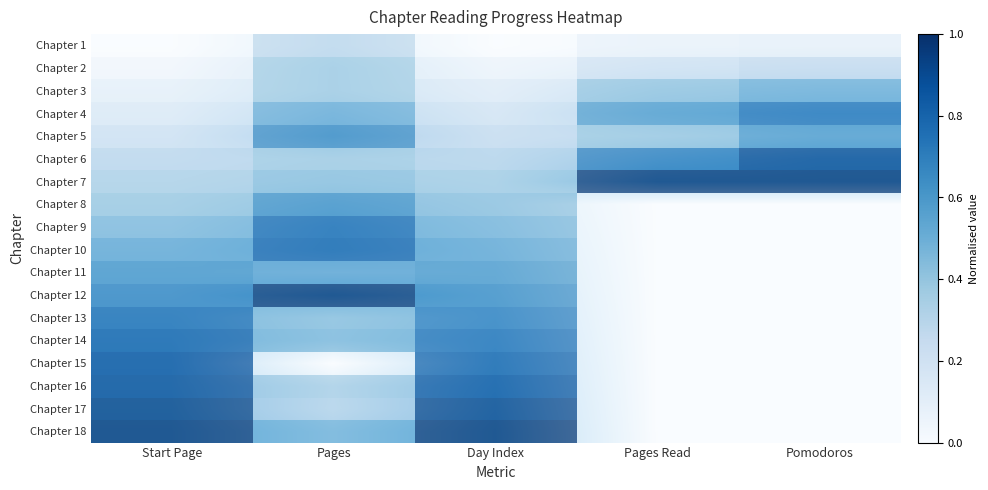

What is the average value of the Chapter 11 series?

0.3